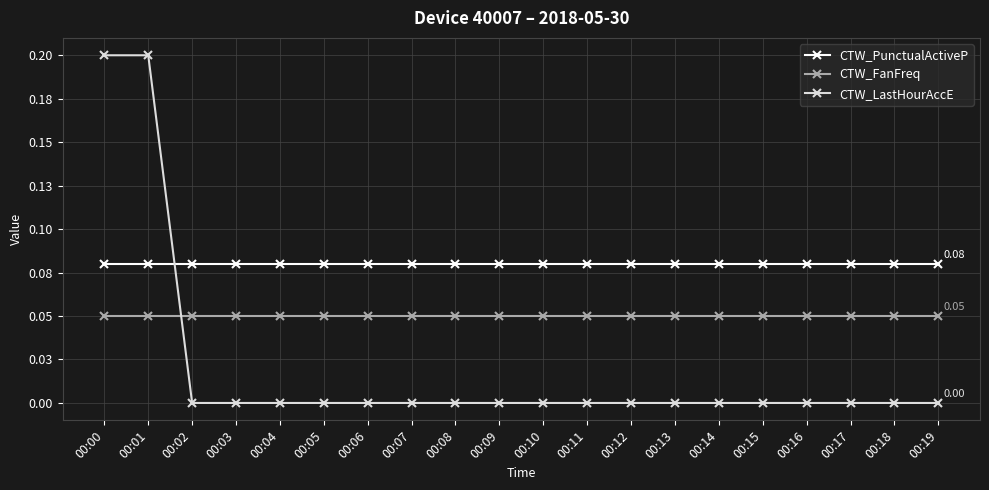

Reading right to left, extract all data points from this chart.

CTW_PunctualActiveP: 0.1	0.1	0.1	0.1	0.1	0.1	0.1	0.1	0.1	0.1	0.1	0.1	0.1	0.1	0.1	0.1	0.1	0.1	0.1	0.1
CTW_FanFreq: 0.1	0.1	0.1	0.1	0.1	0.1	0.1	0.1	0.1	0.1	0.1	0.1	0.1	0.1	0.1	0.1	0.1	0.1	0.1	0.1
CTW_LastHourAccE: 0.0	0.0	0.0	0.0	0.0	0.0	0.0	0.0	0.0	0.0	0.0	0.0	0.0	0.0	0.0	0.0	0.0	0.0	0.2	0.2